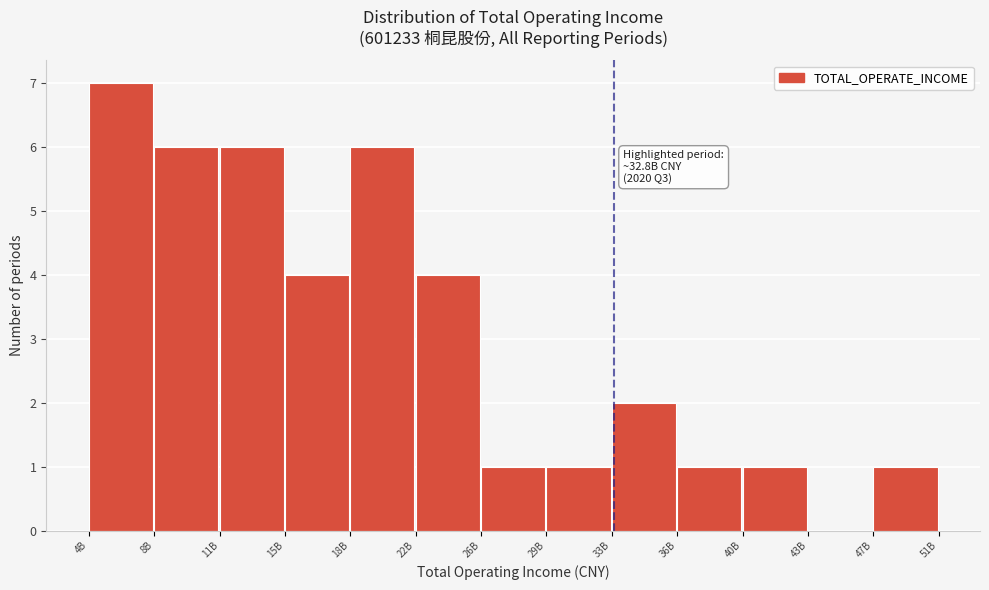

Reading right to left, transcribe all the data shown in this chart.

47B=1	43B=0	40B=1	36B=1	33B=2	29B=1	26B=1	22B=4	18B=6	15B=4	11B=6	8B=6	4B=7